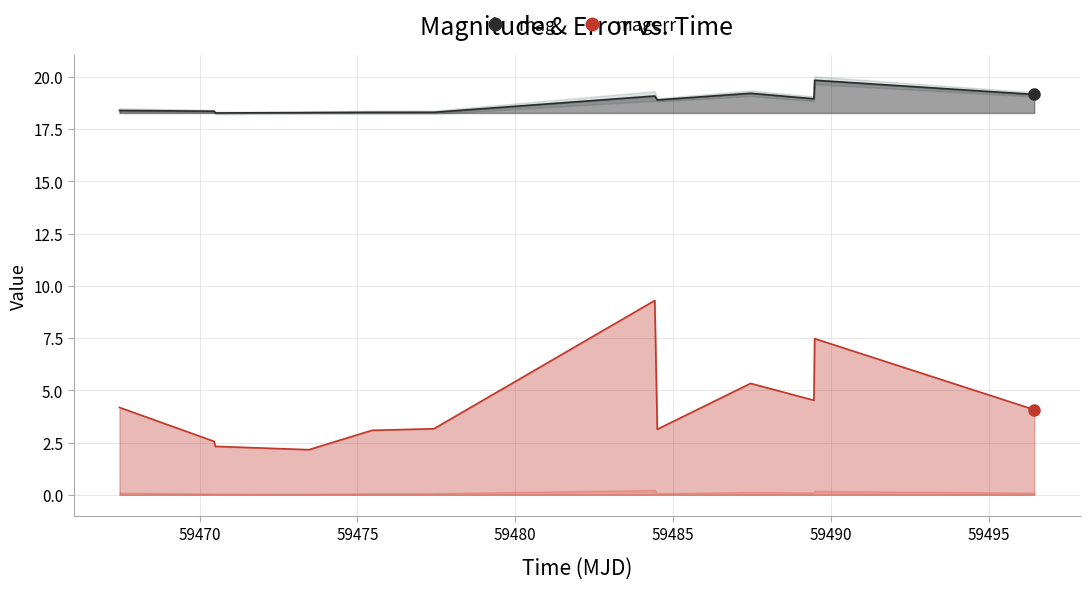

True or false: mag and magerr cross at least once.

False